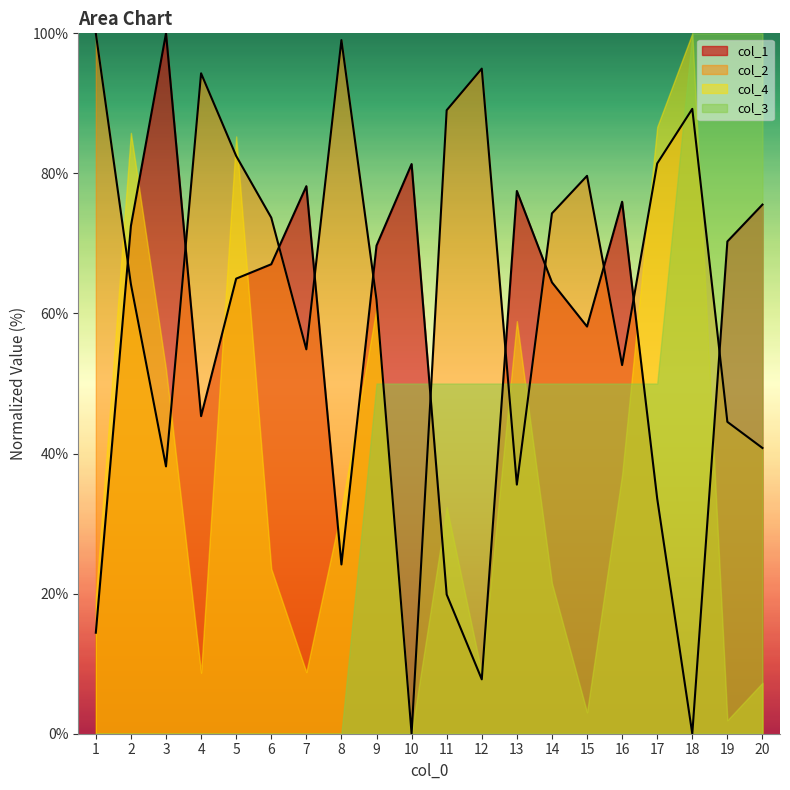

How many lines are shown in the chart?

4